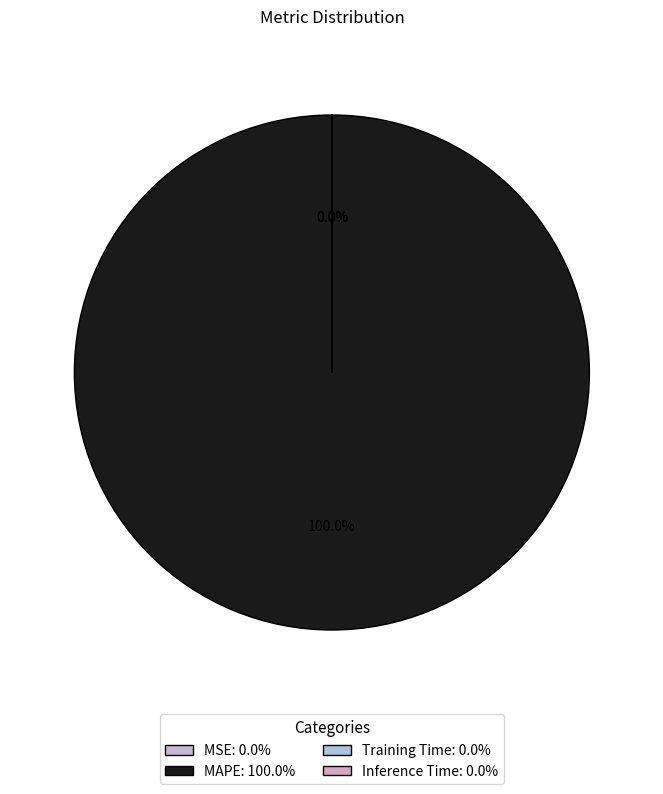

Is it true that Inference Time is 0% of the pie?

True